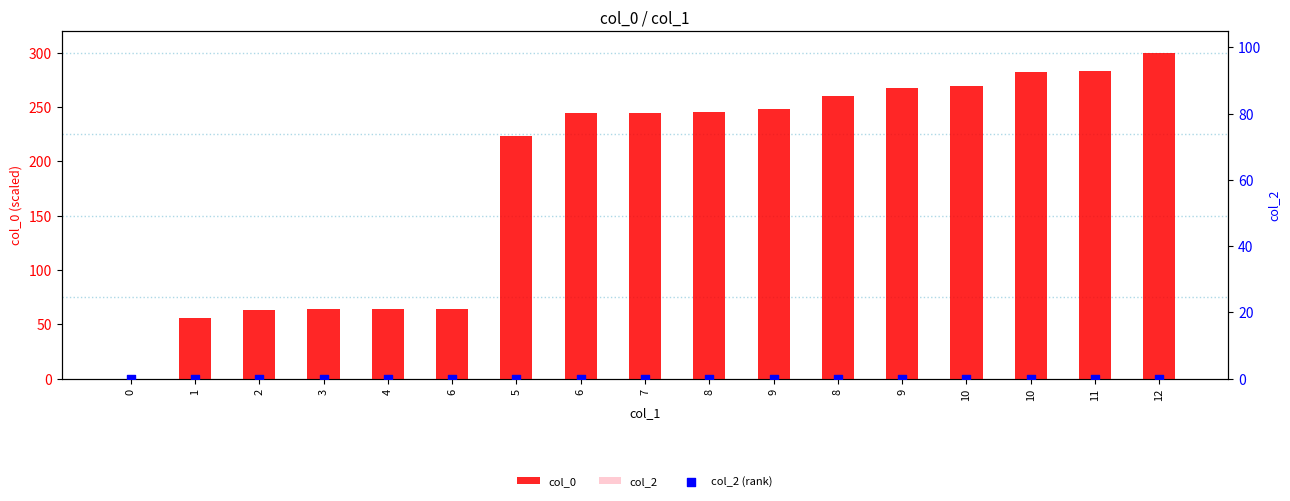

What is the total value across all series at 4?

64.2